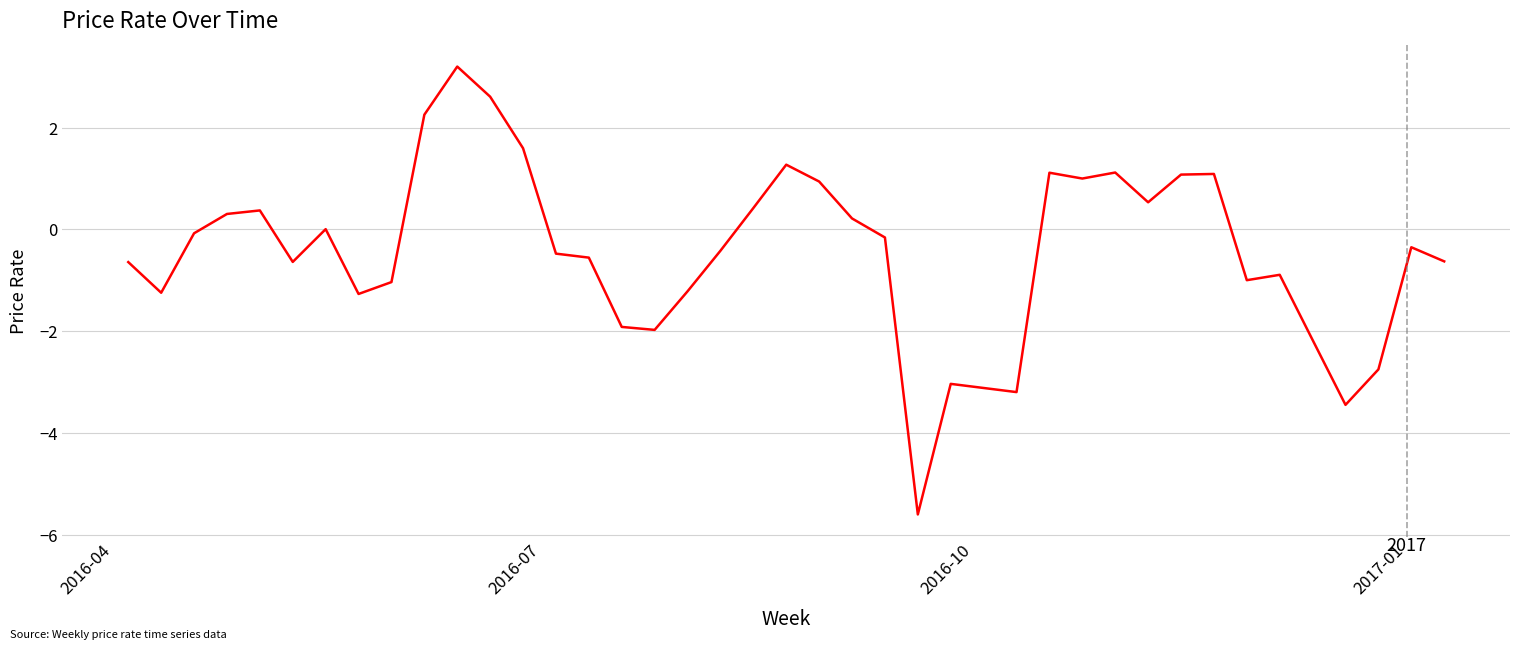

What is the sum of all values?

-15.6